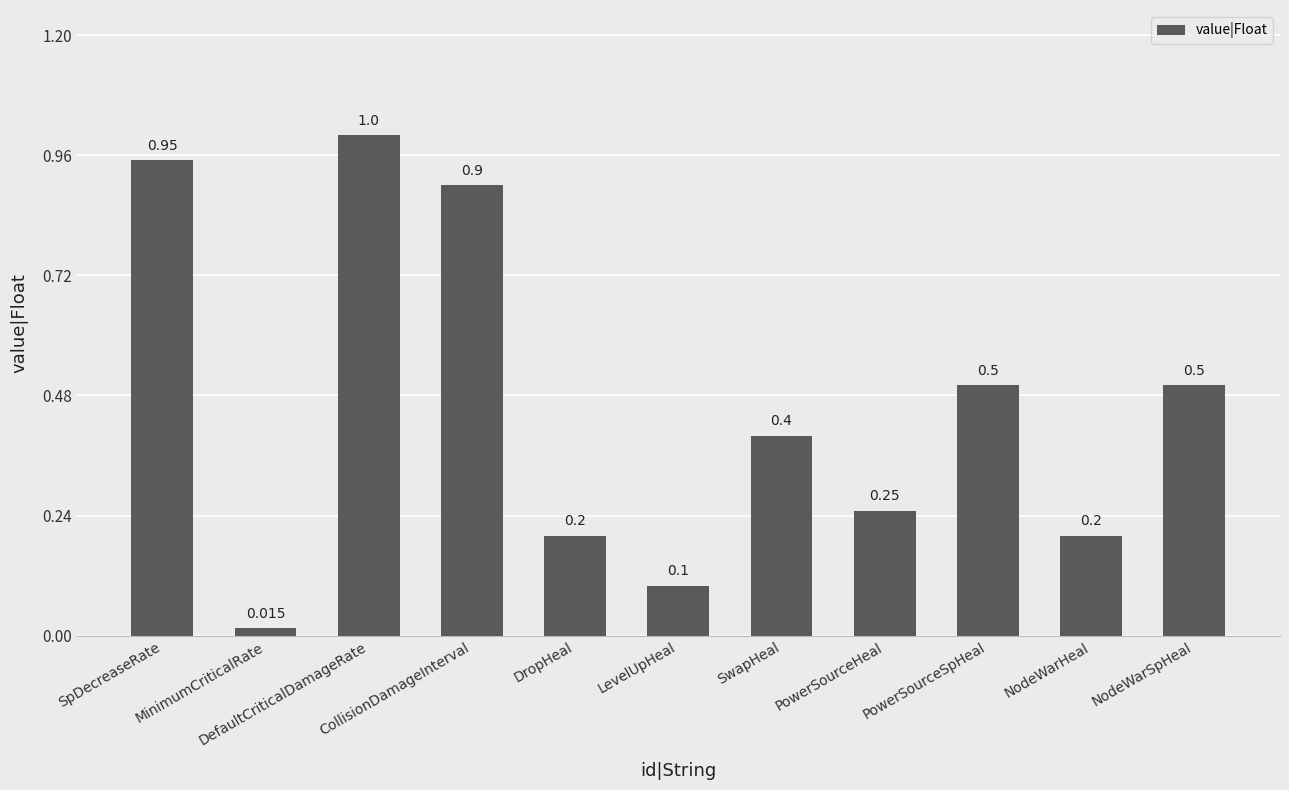

Reading left to right, extract all data points from this chart.

0.9	0.0	1.0	0.9	0.2	0.1	0.4	0.2	0.5	0.2	0.5